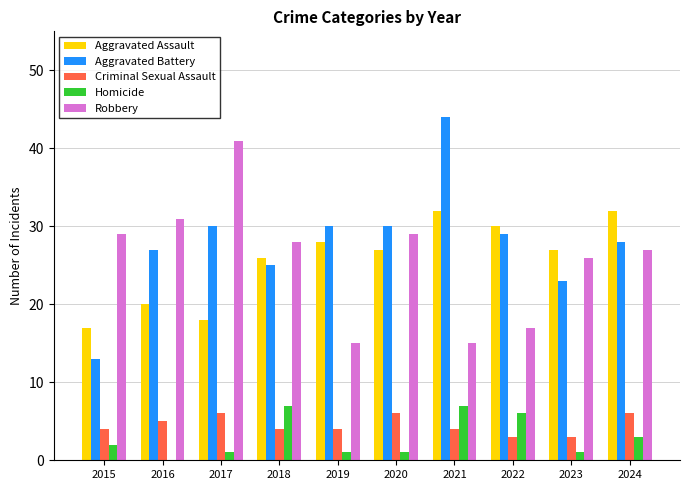

How many groups of bars are there?

10